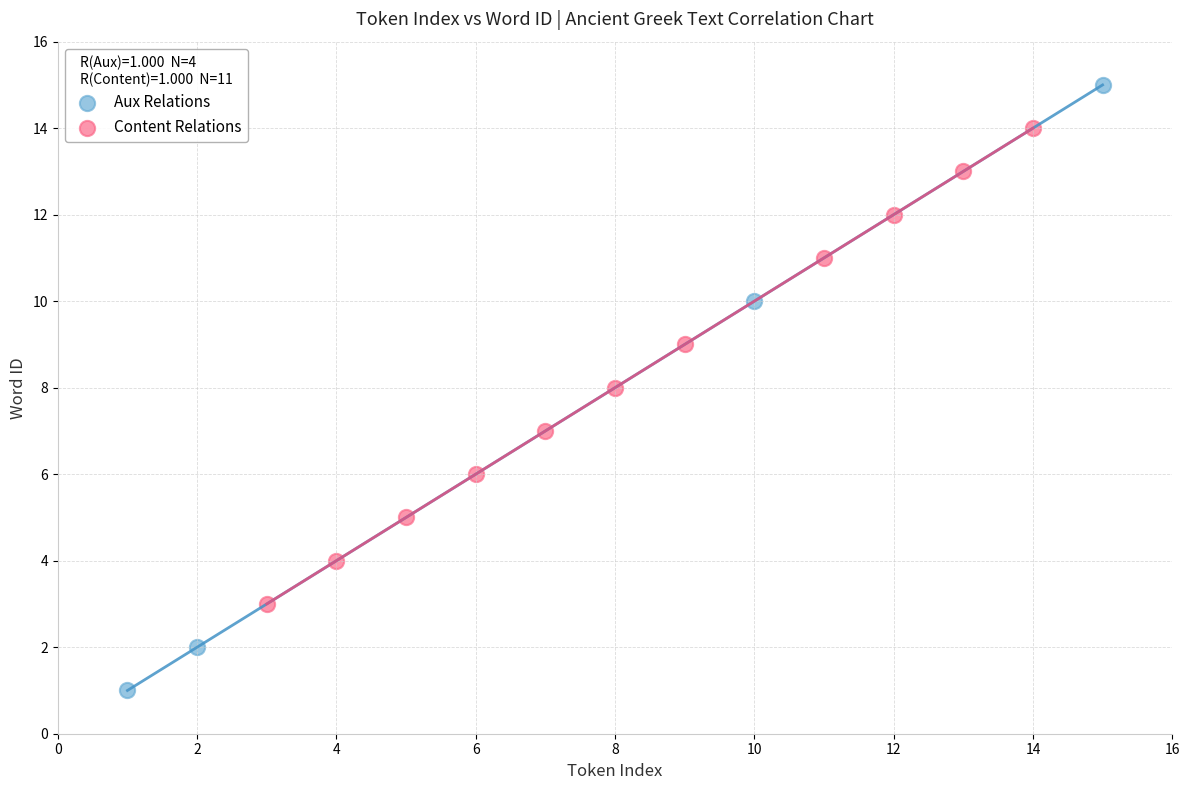

Which series reaches the maximum Y coordinate?

Aux Relations